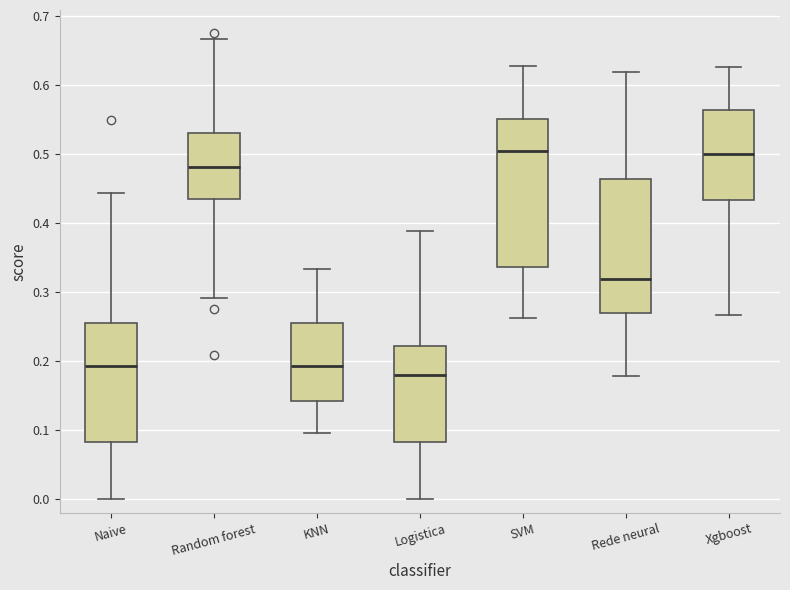

Where is the lower edge of the box for Random forest on the y-axis? The values are not printed on the chart, so give them approximately, as read against the axis.

0.43